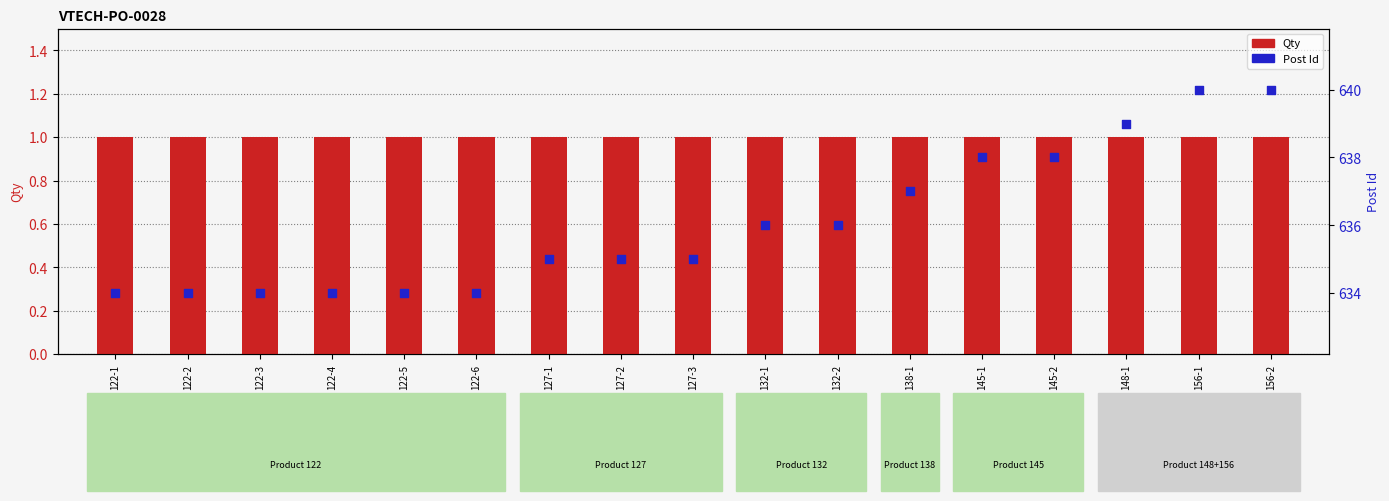

Which series contains the highest Y value?

Post Id